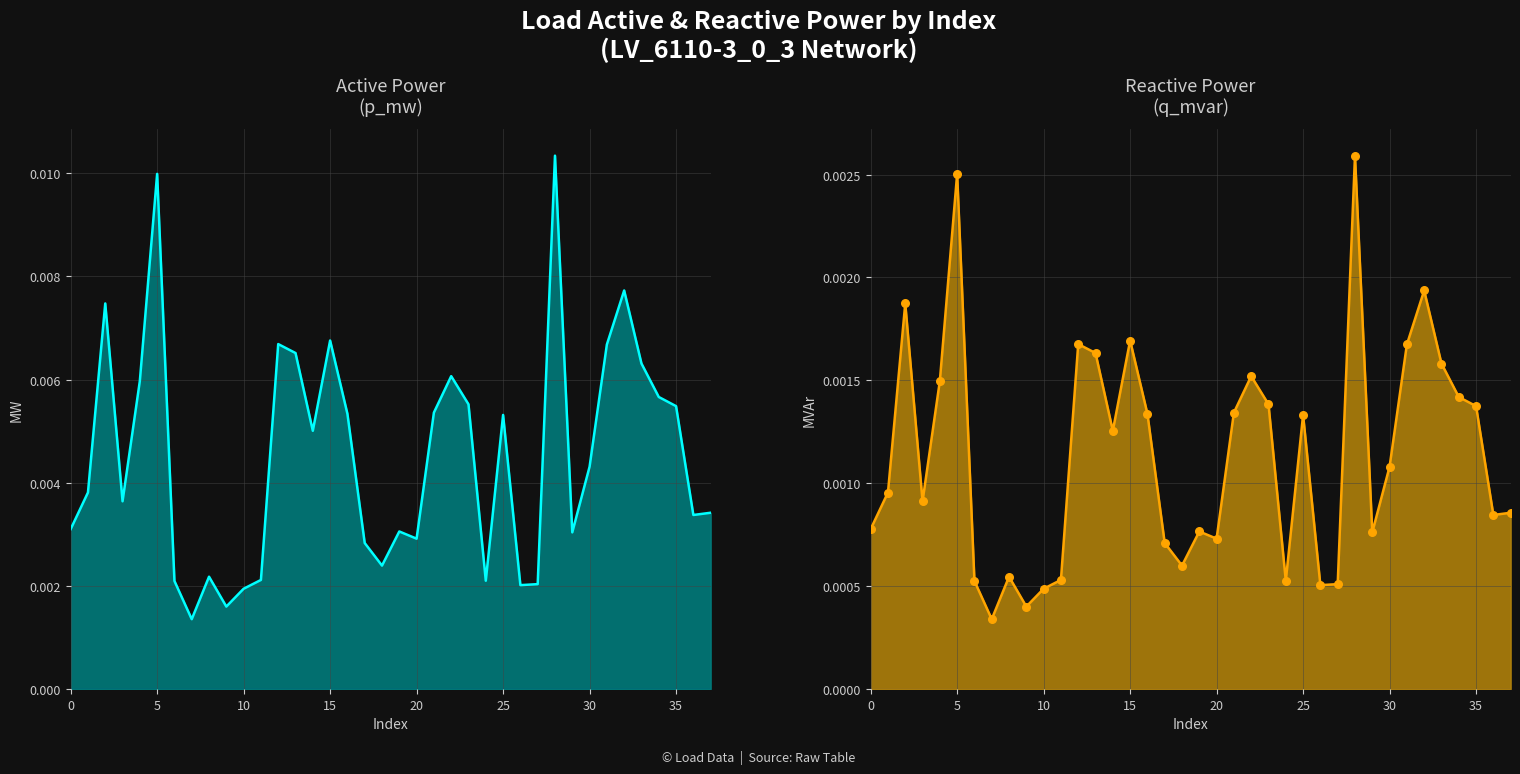

Which series contains the lowest Y value?

q_mvar